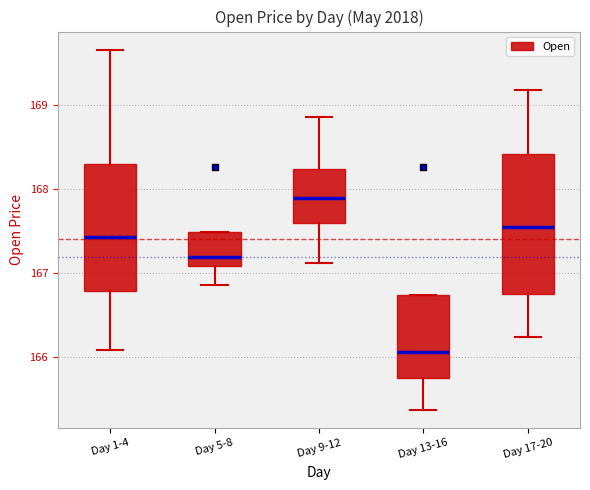

Which box has the lowest median line?

Day 13-16